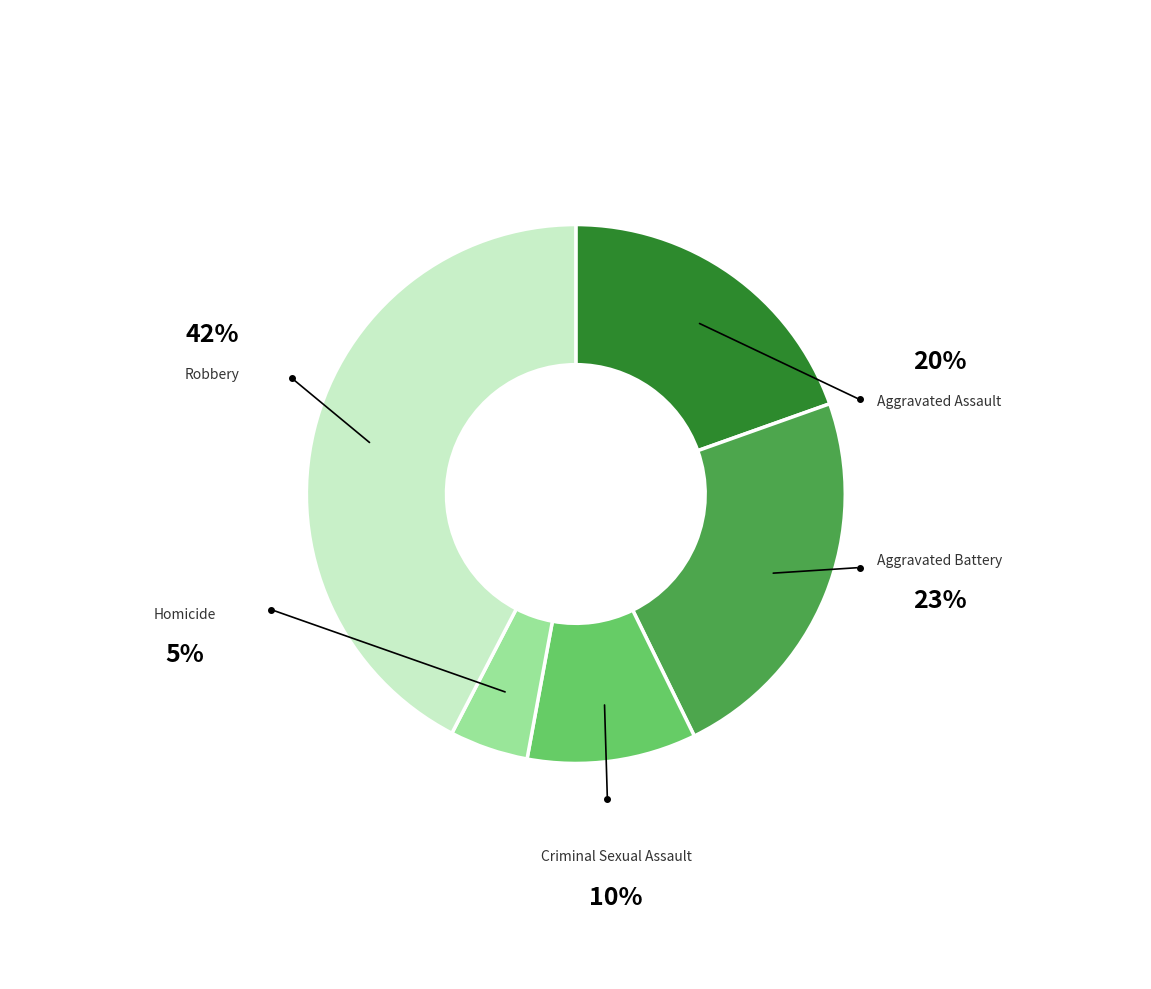

Is there any slice that represents more than half of the pie?

No